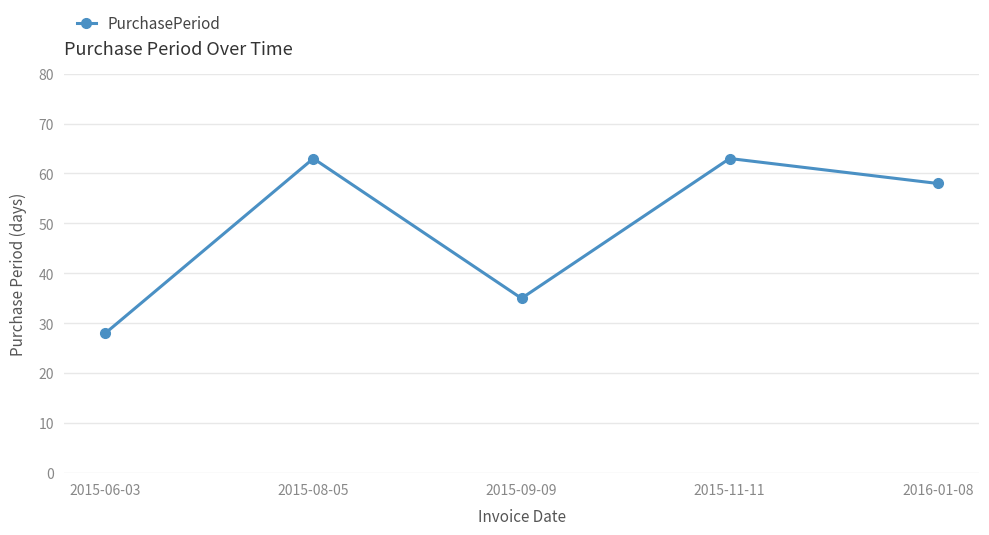

Count the number of categories in the chart.

5